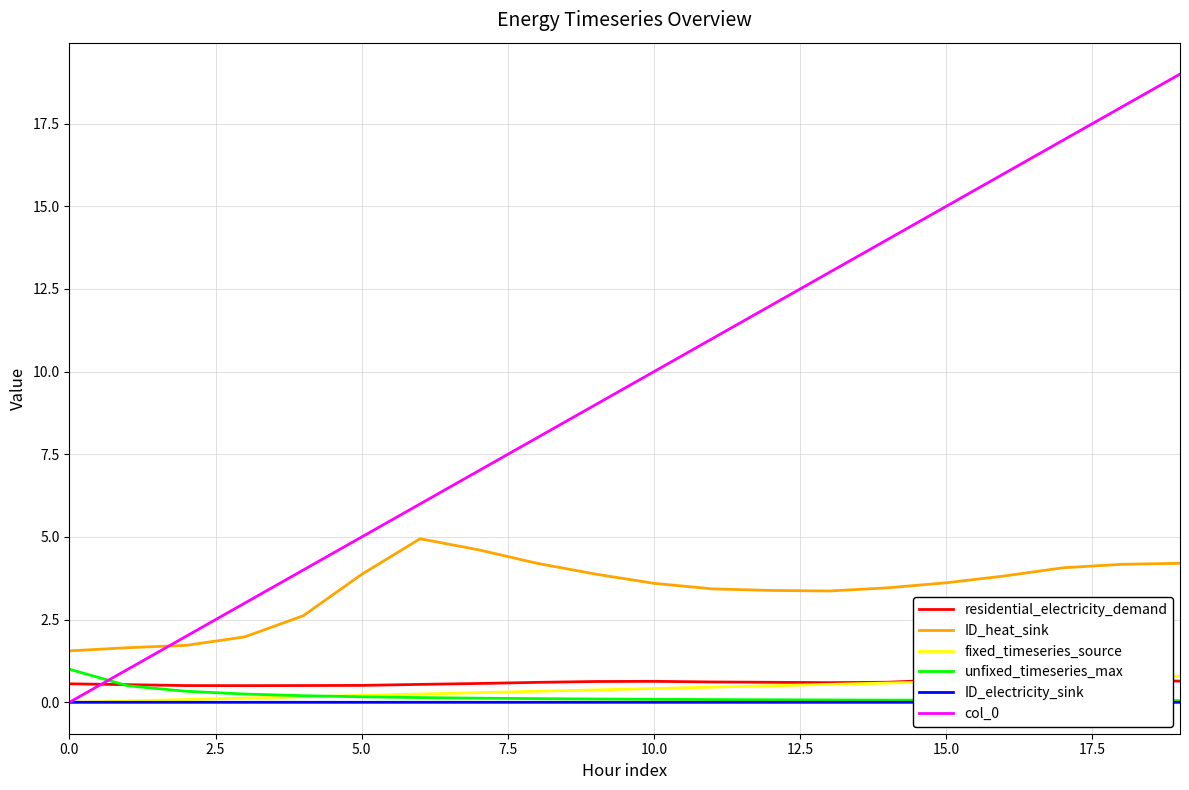

How many lines are shown in the chart?

6